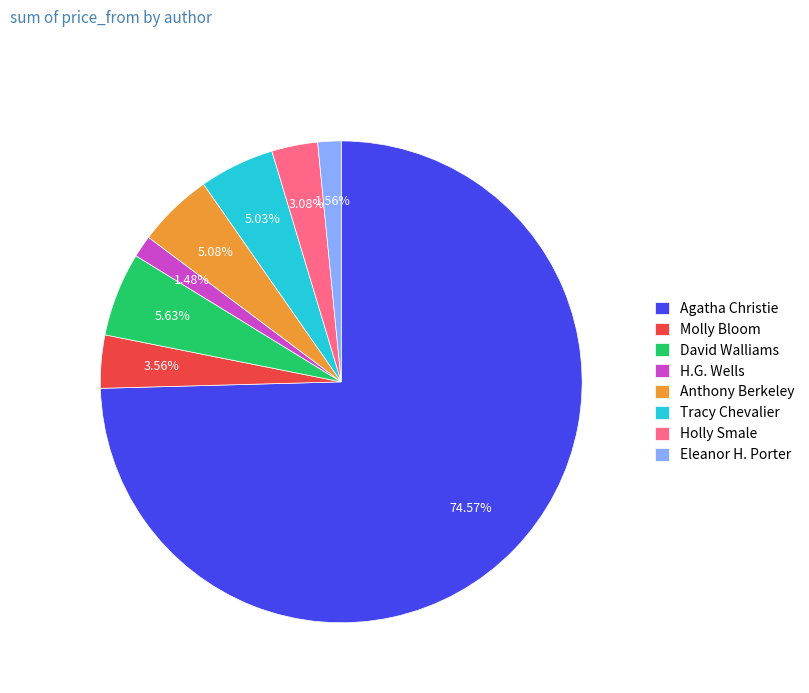

What is the ratio of the value at Anthony Berkeley to the value at Tracy Chevalier?

1.0